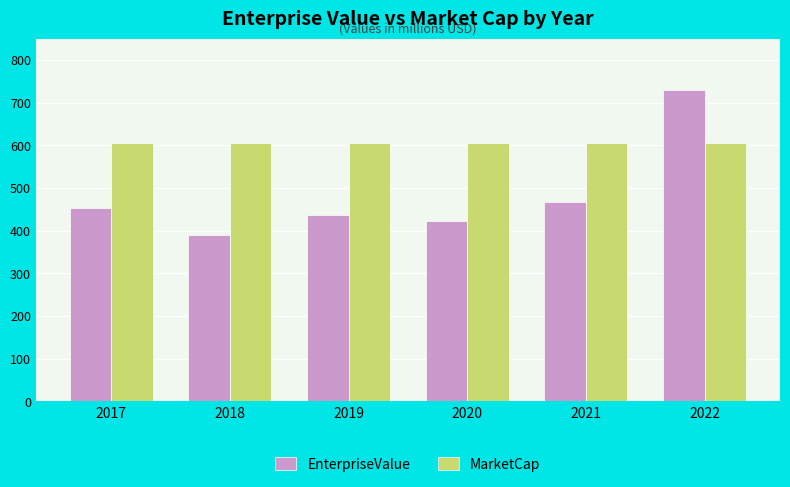

Is the value of MarketCap at 2019 greater than the value of EnterpriseValue at 2021?

Yes